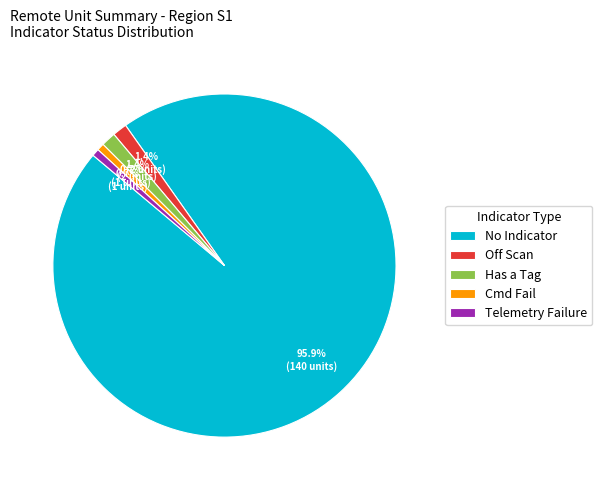

Is there a majority slice in this chart?

Yes